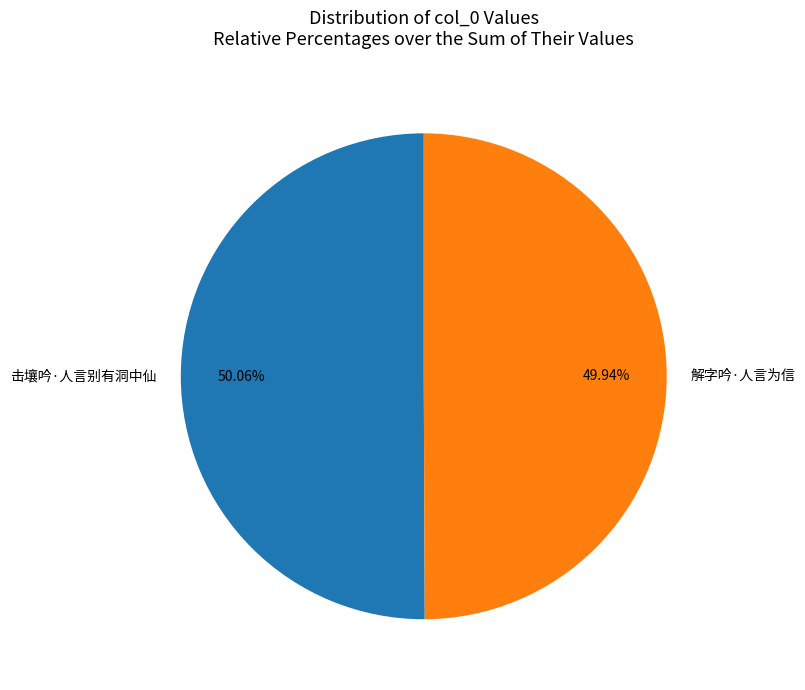

How many segments does this pie chart have?

2